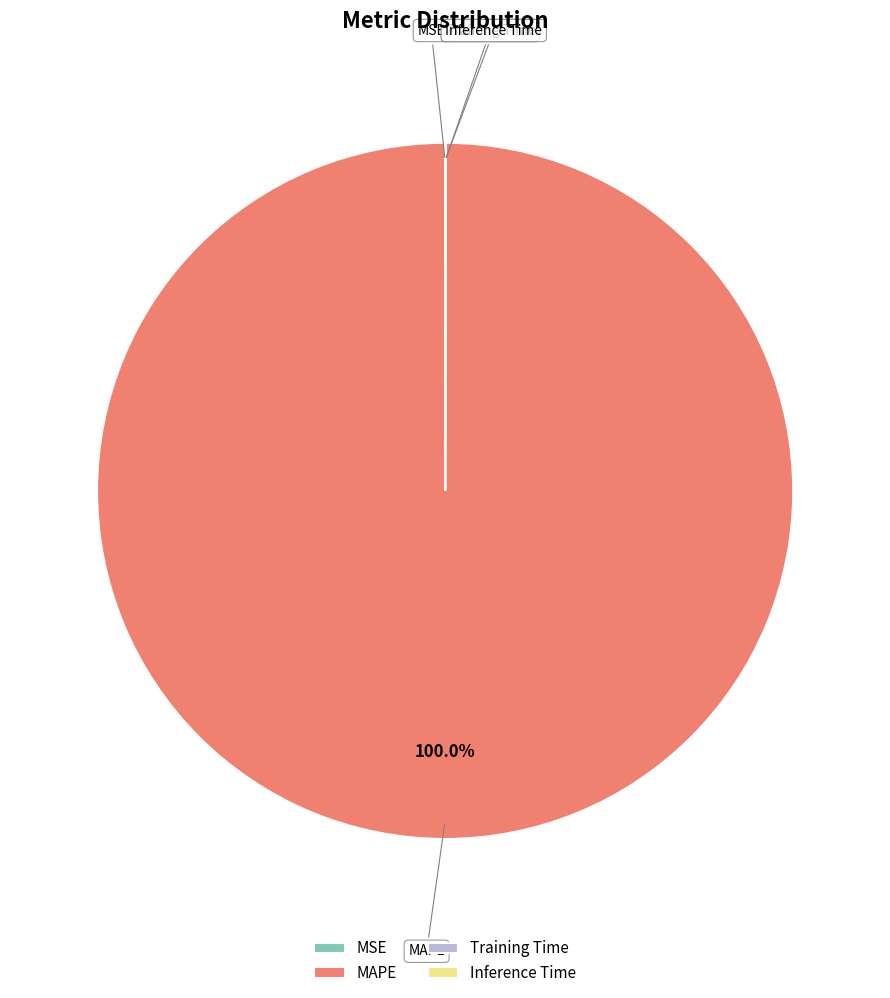

What is the majority slice?

MAPE